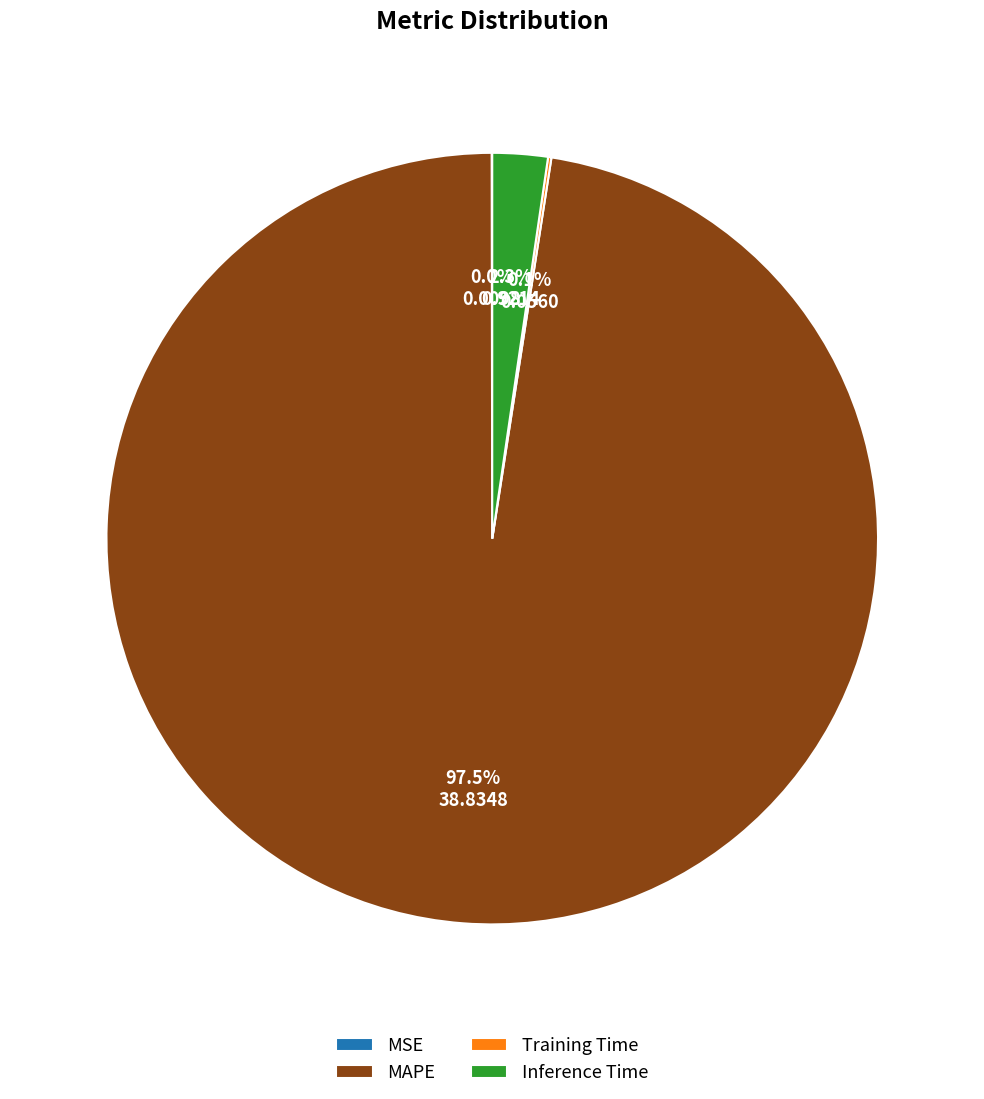

What is the largest slice in the pie chart?

MAPE